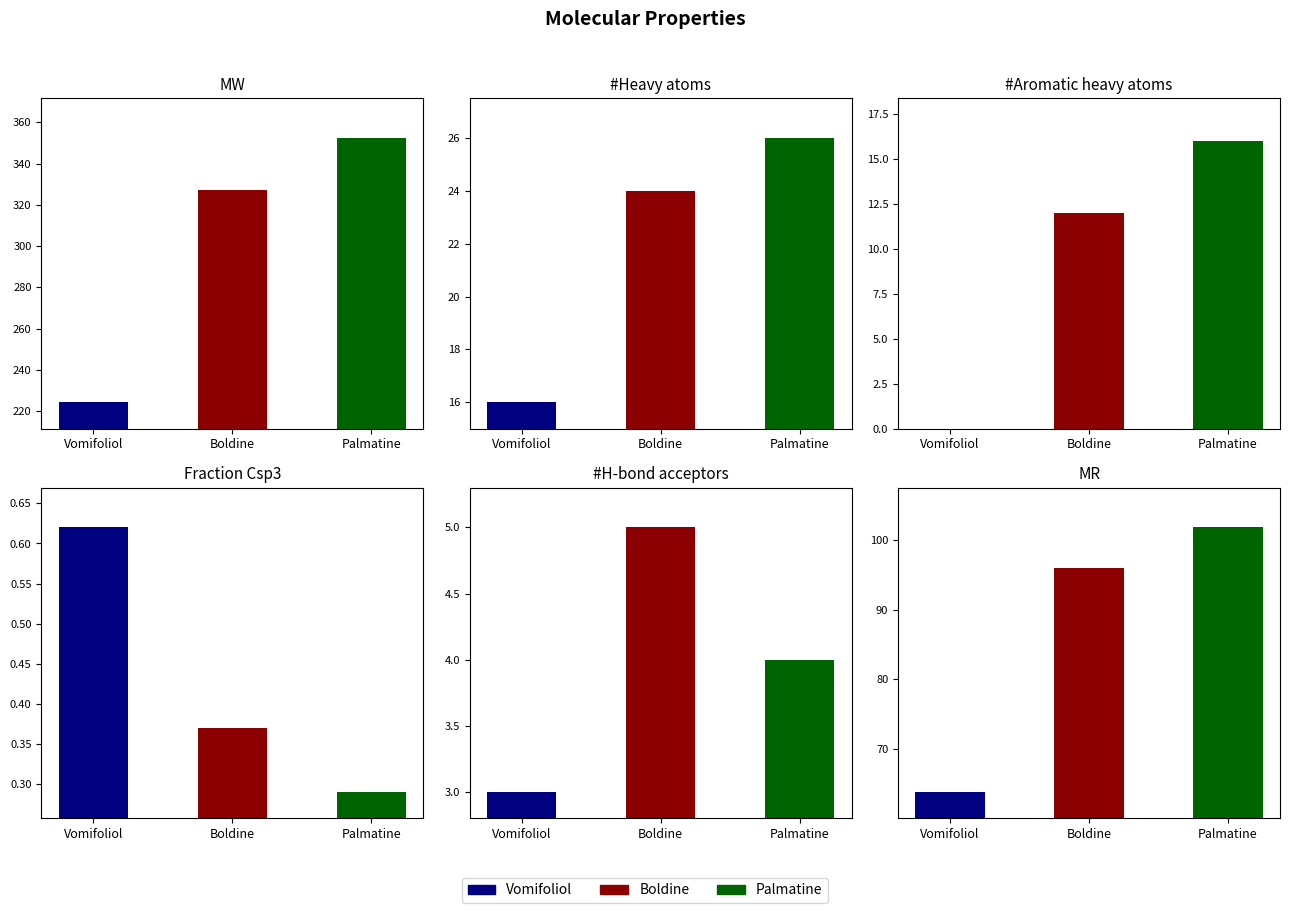

Rank the series by their maximum value, from highest to lowest.

MW, MR, #Heavy atoms, #Aromatic heavy atoms, #H-bond acceptors, Fraction Csp3